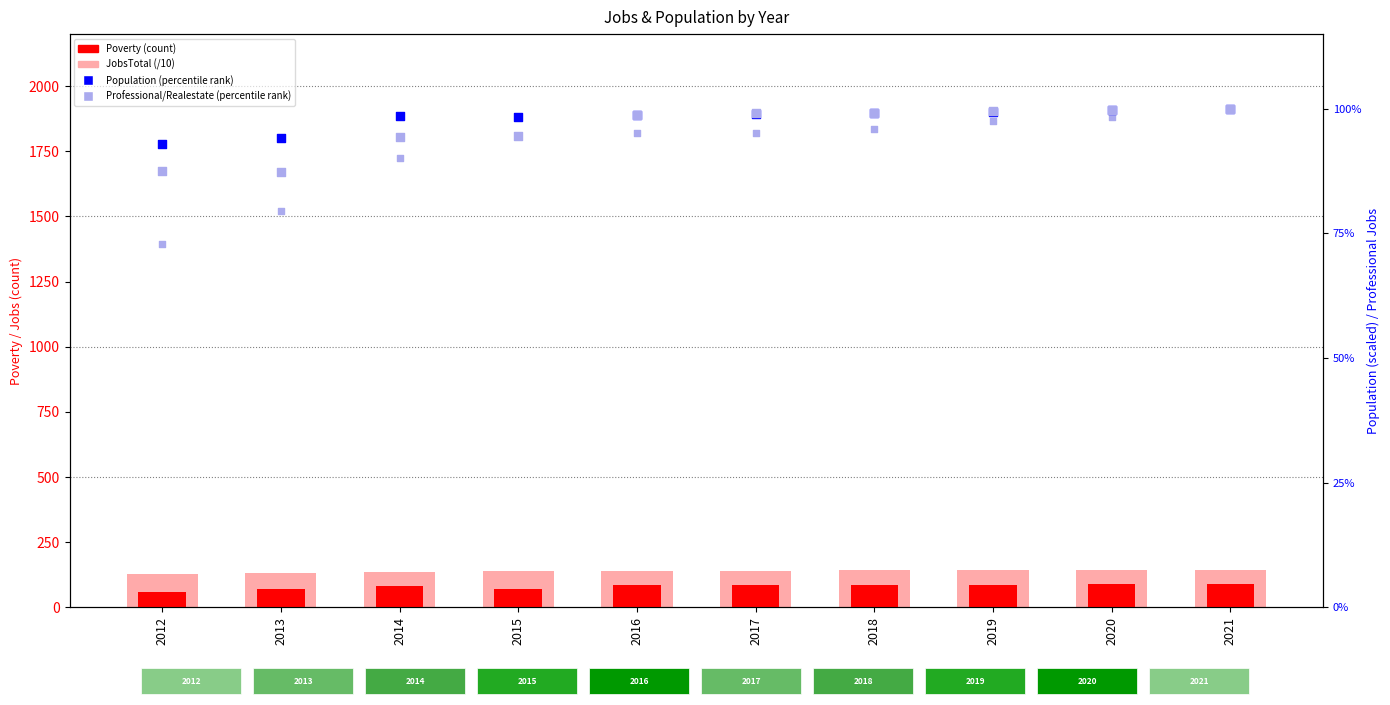

At how many categories does at least one series exceed 61?

10